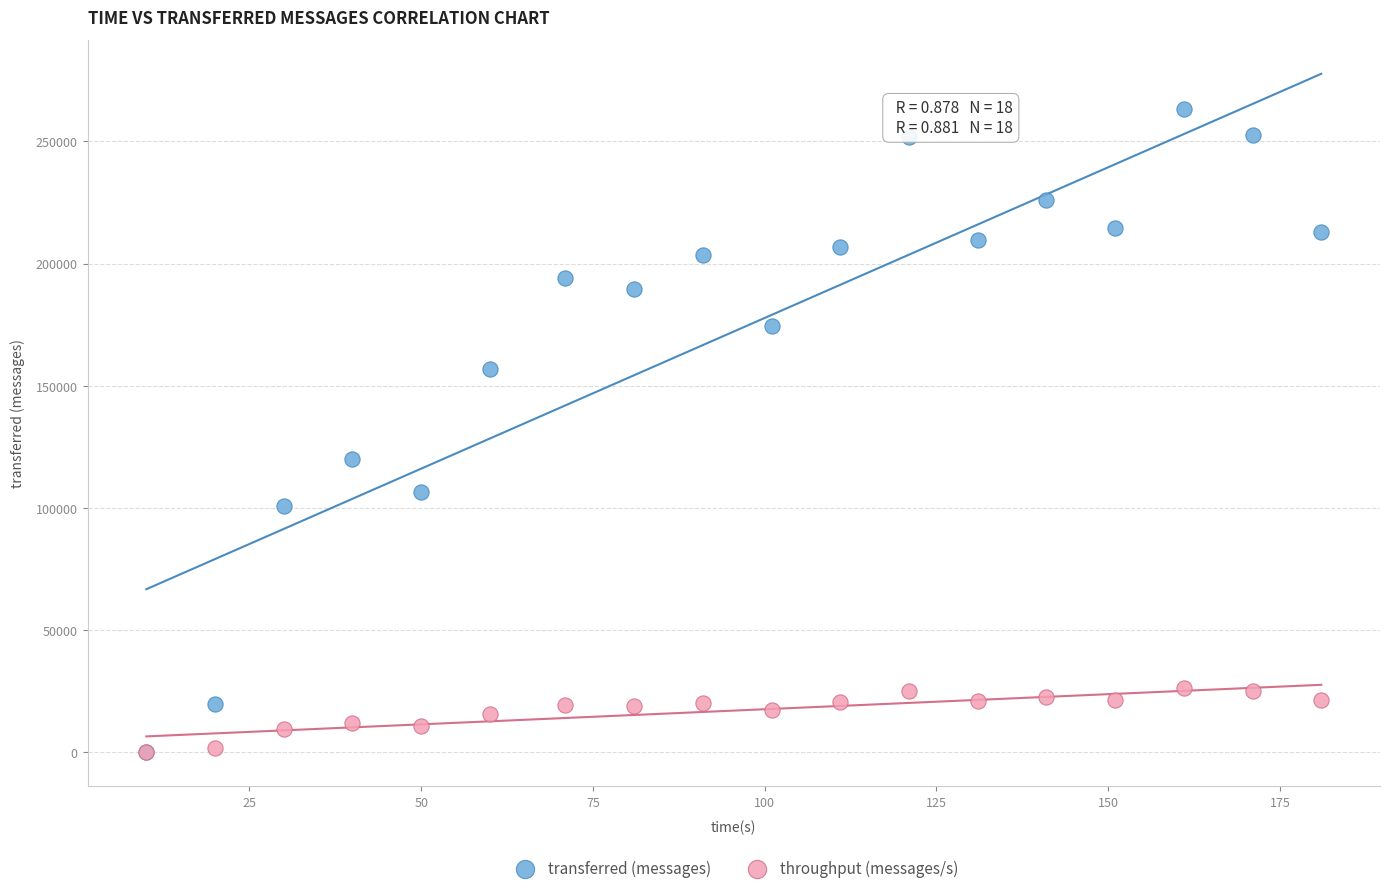

In the transferred (messages) series, what Y value is closest to 131640?

120040